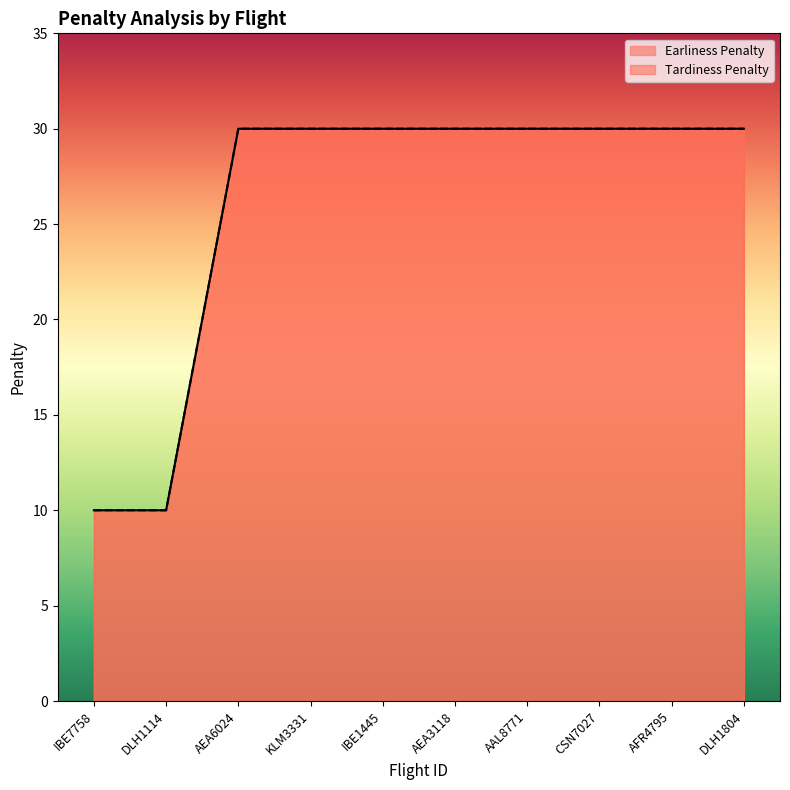

What is the sum of all Earliness Penalty values?

260